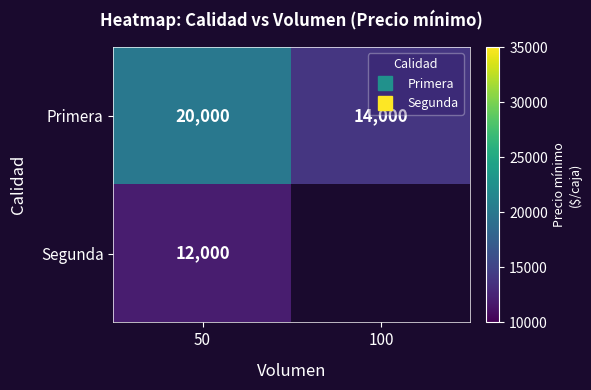

At which label does Primera reach its peak?

50